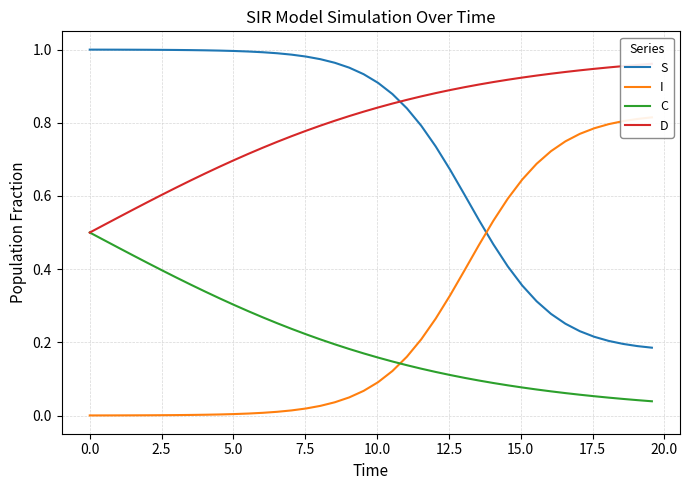

True or false: C and S intersect in this chart.

False